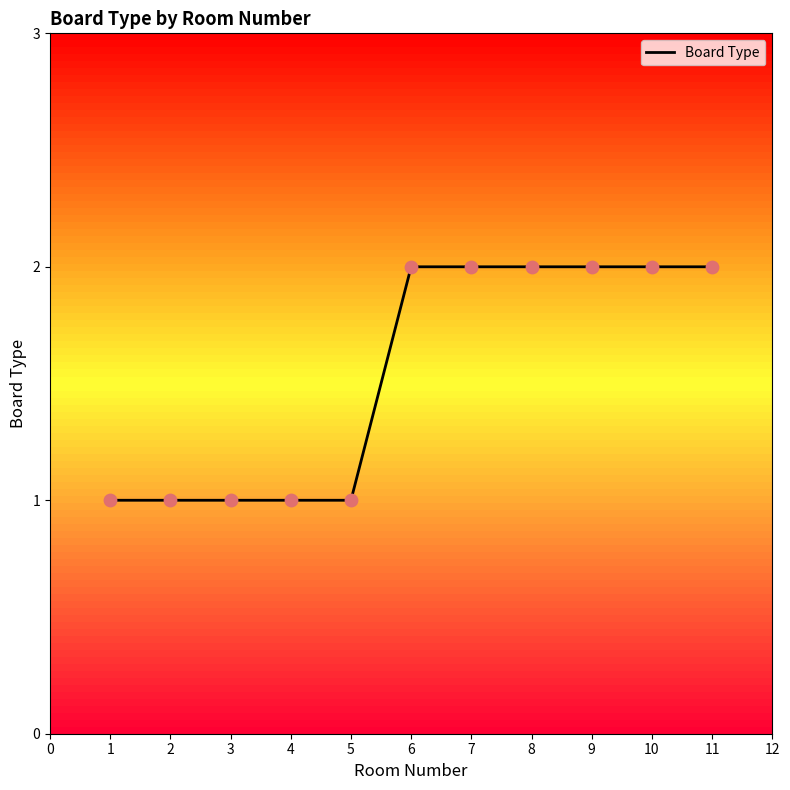

What is the ratio of the value at 1 to the value at 2?

1.0